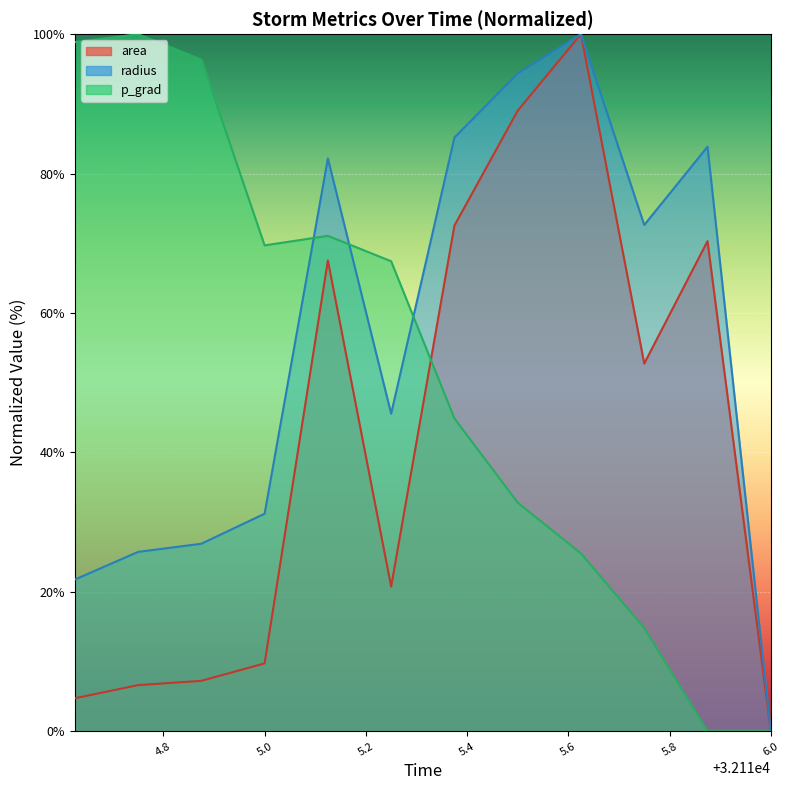

How many positive values does the area series have?

11